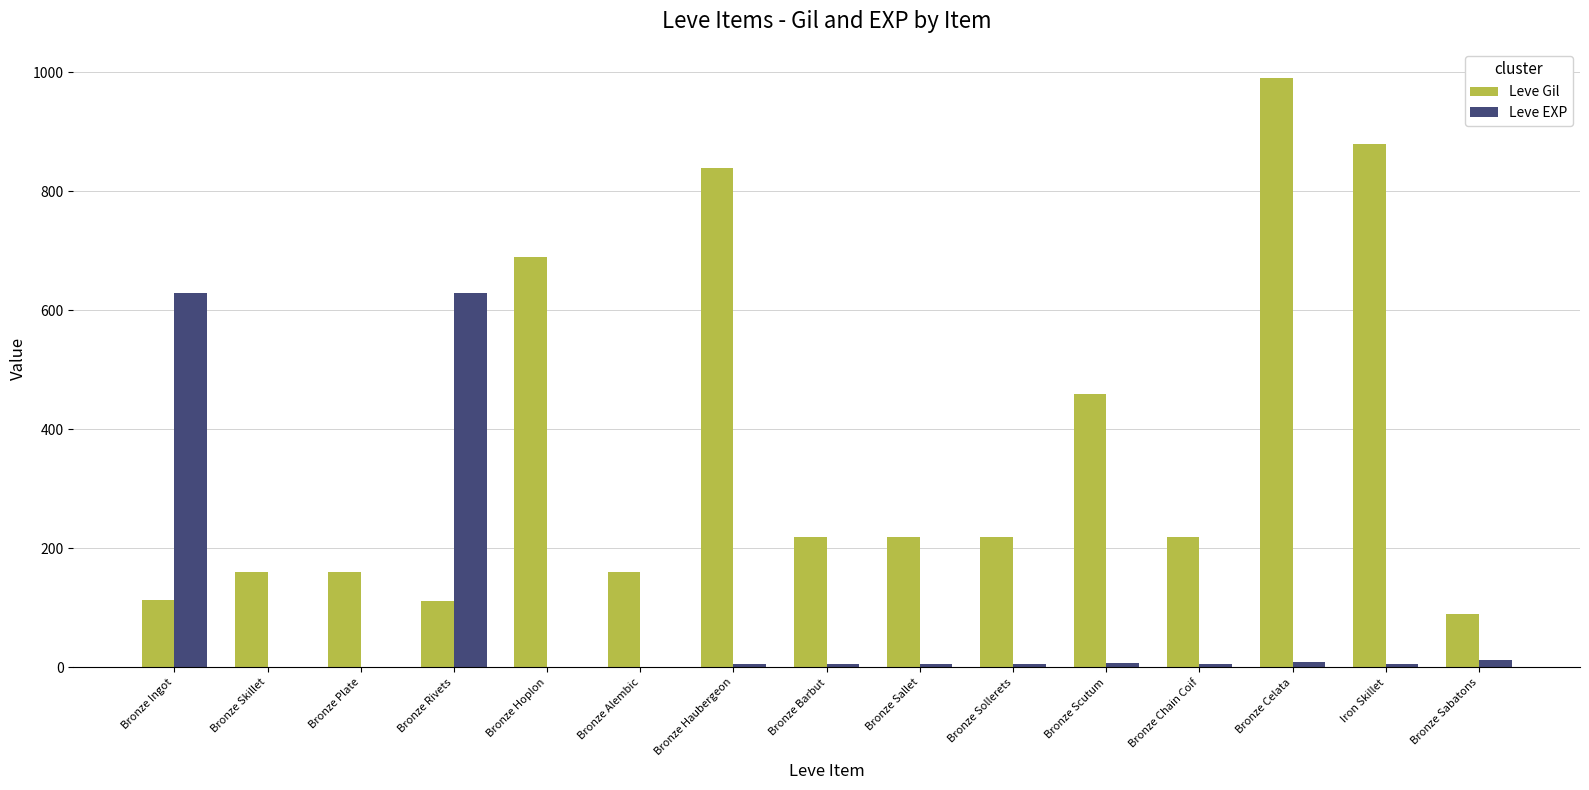

At which category does the chart reach its peak across all series?

Bronze Celata